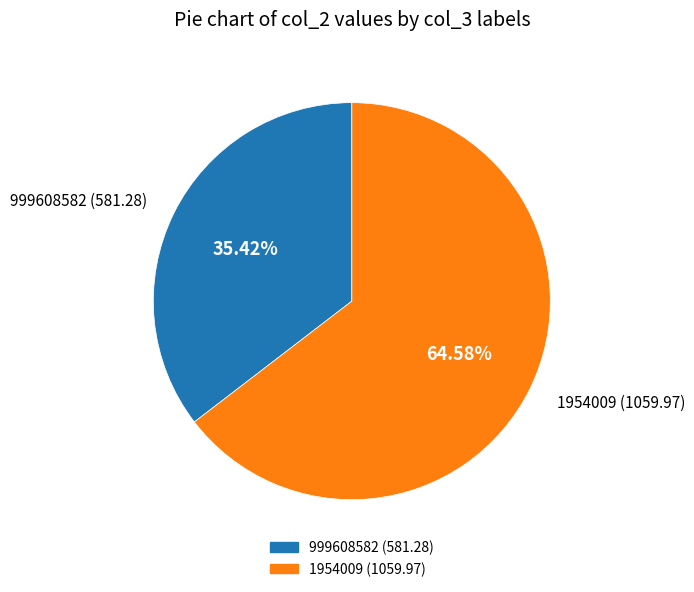

Does any single category account for the majority?

Yes